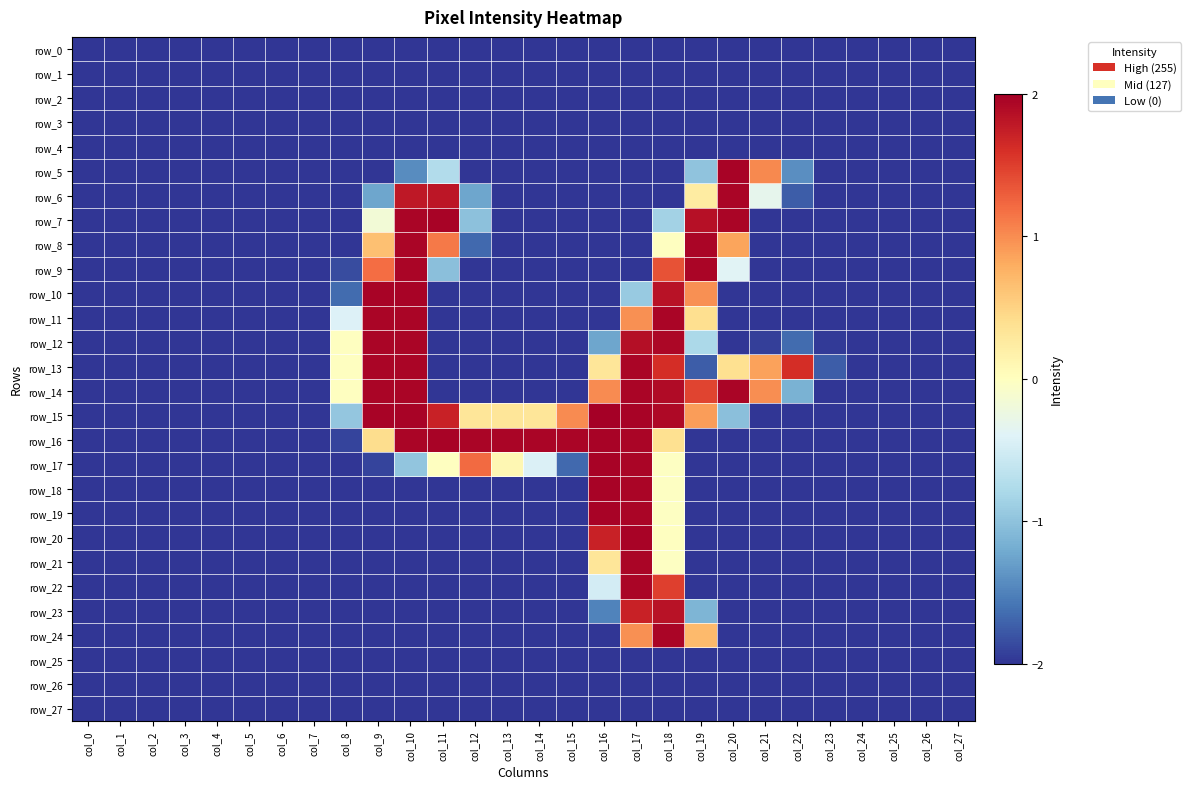

Which series changed the most between col_0 and col_15?

row_16